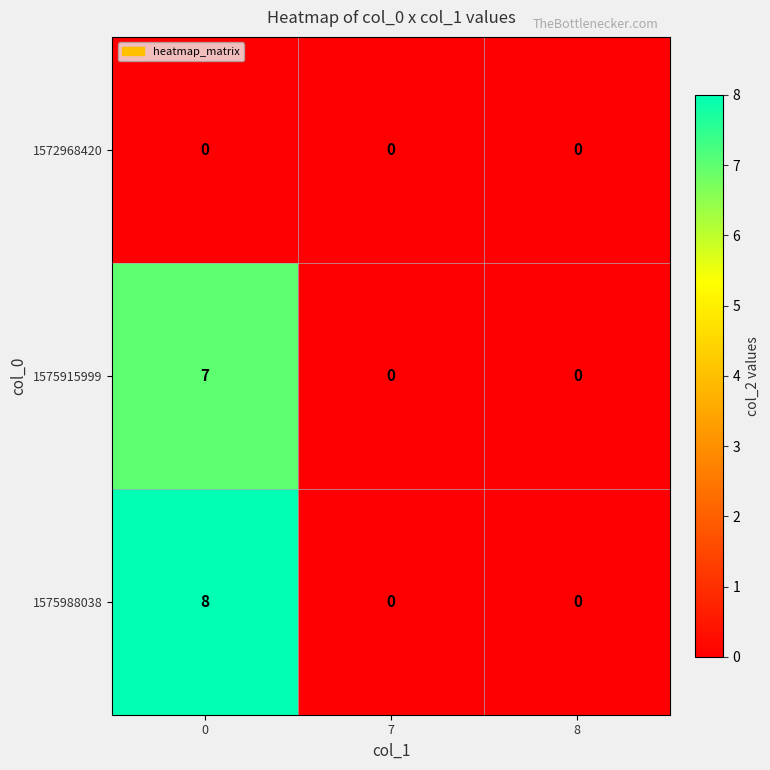

Reading left to right, transcribe all the data shown in this chart.

1572968420: 0	0	0
1575915999: 7	0	0
1575988038: 8	0	0